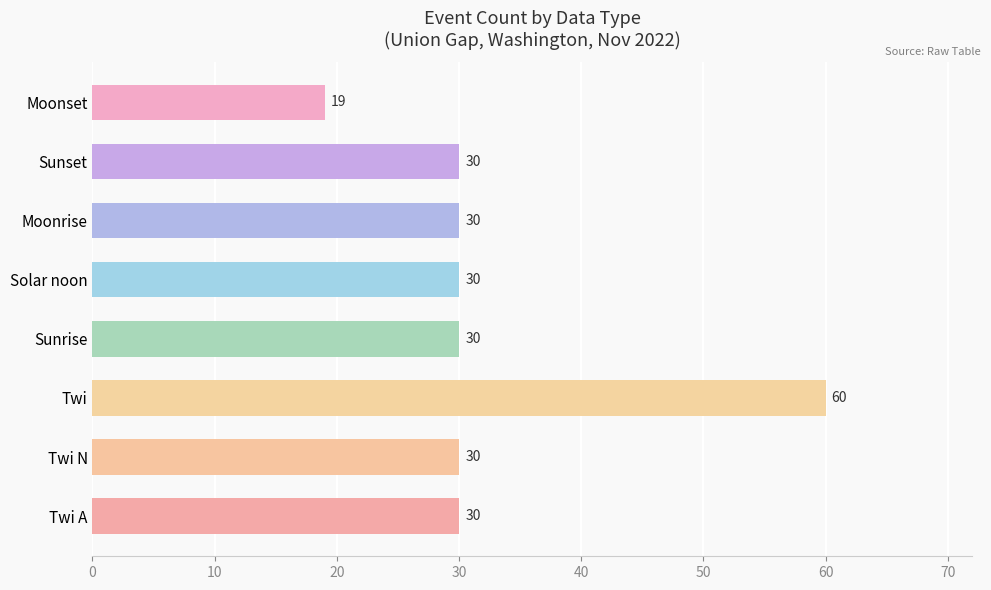

Are the bars grouped side by side (vs. stacked)?

No